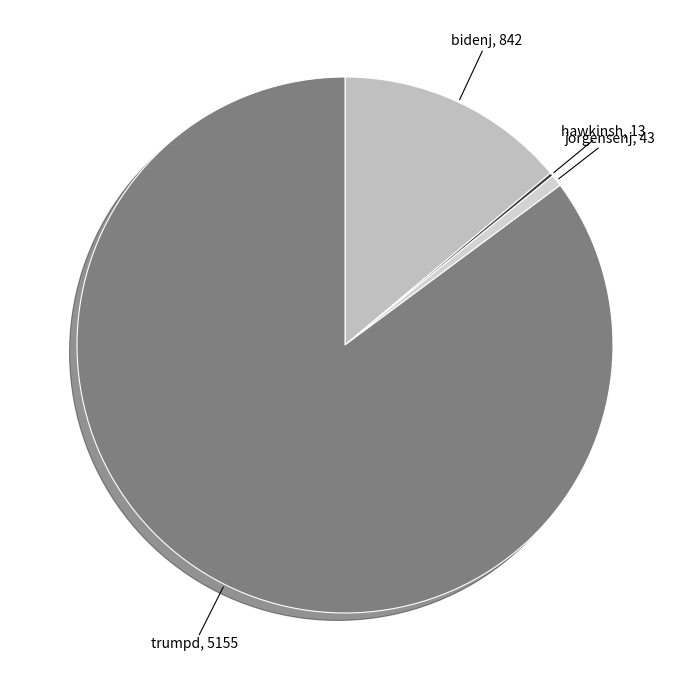

To the nearest percent, what is the average slice percentage?

25%